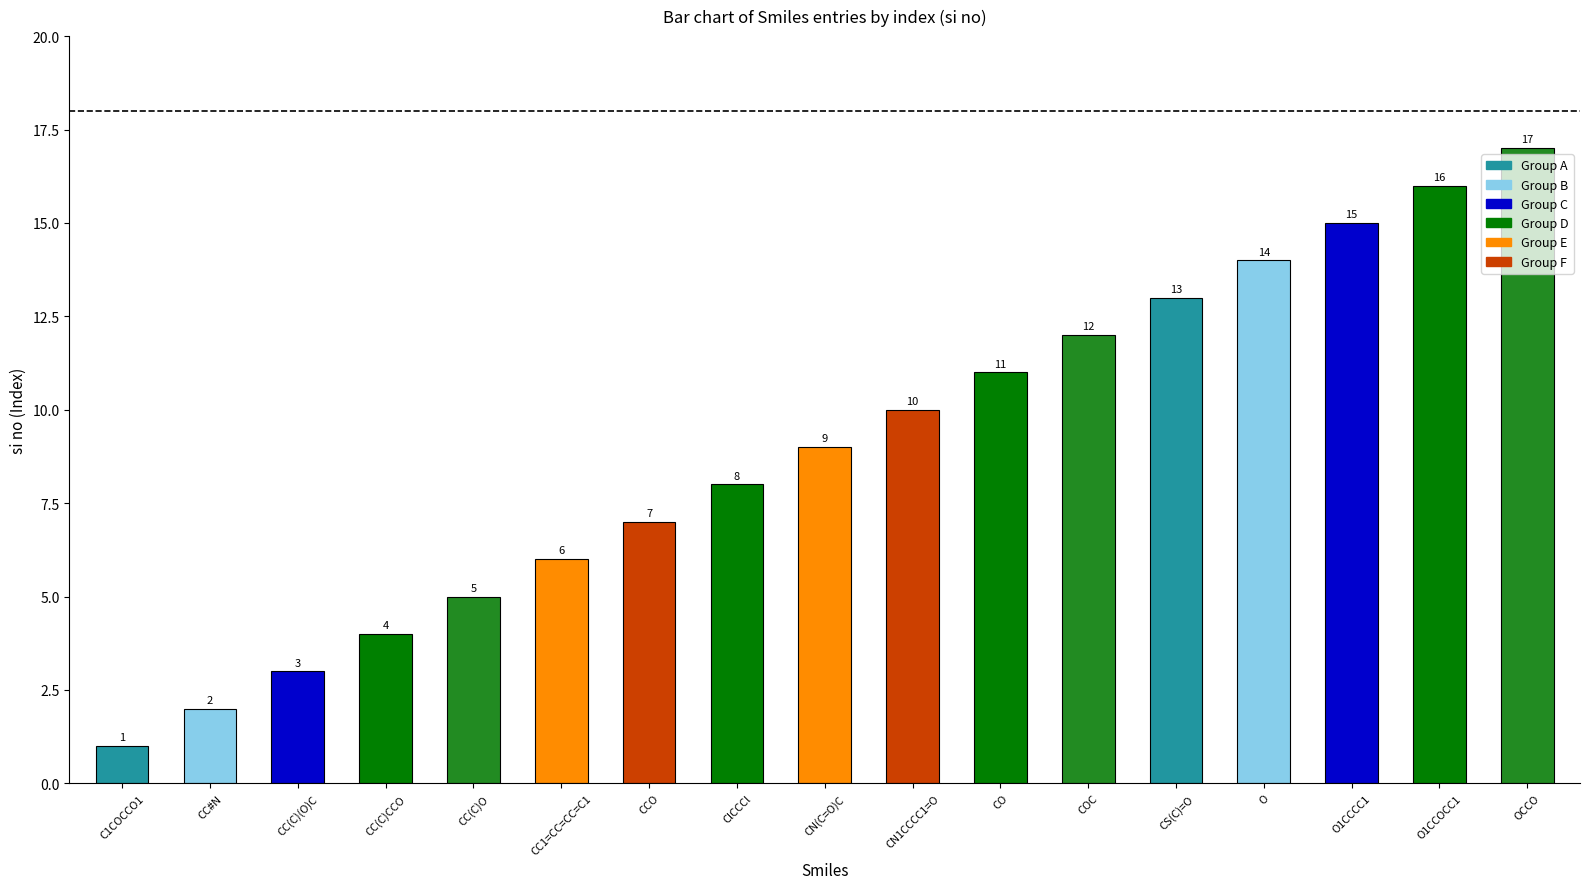

What is the value of the 16th bar from the left?

16